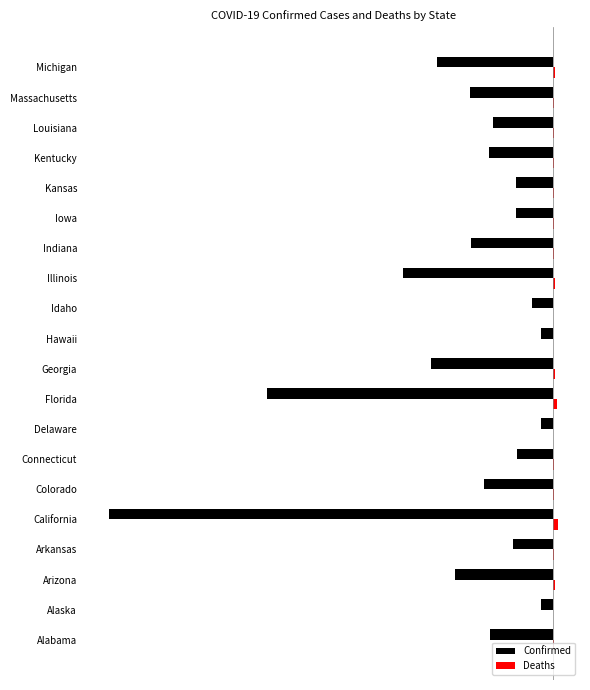

What are all the series names shown in the legend?

Confirmed, Deaths